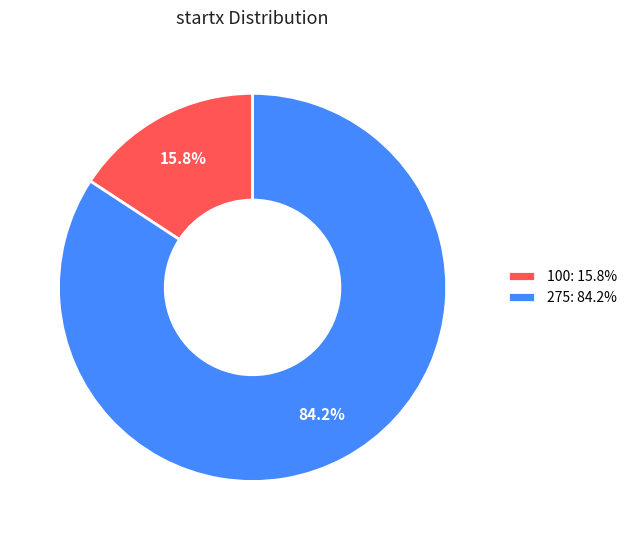

The 275 slice represents 84% of the pie. True or false?

True